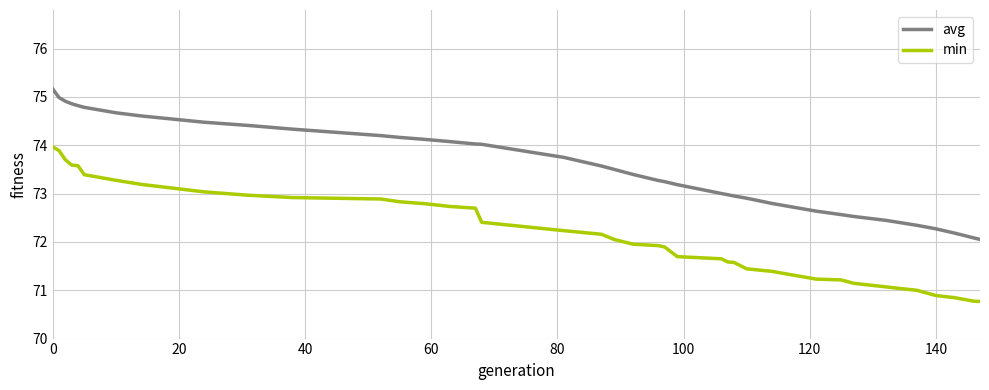

Which series has the largest range (max minus min)?

min